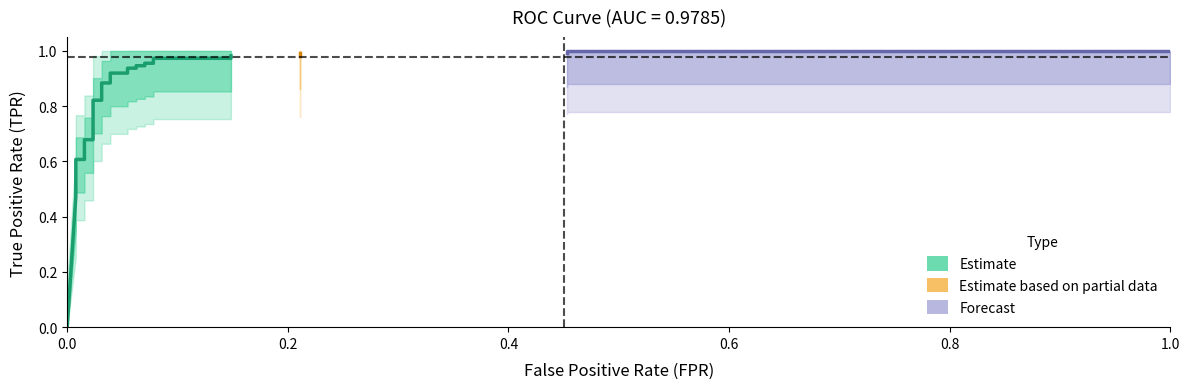

What is the difference between the maximum and second lowest values in the tpr series?

0.5